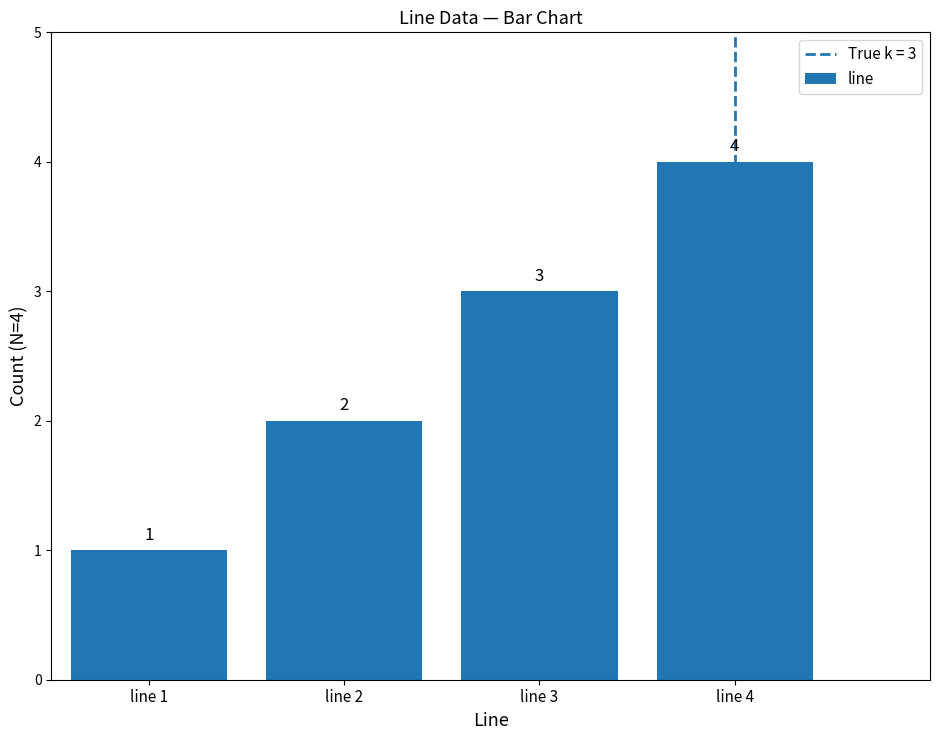

What is the difference between the second highest and second lowest values?

1